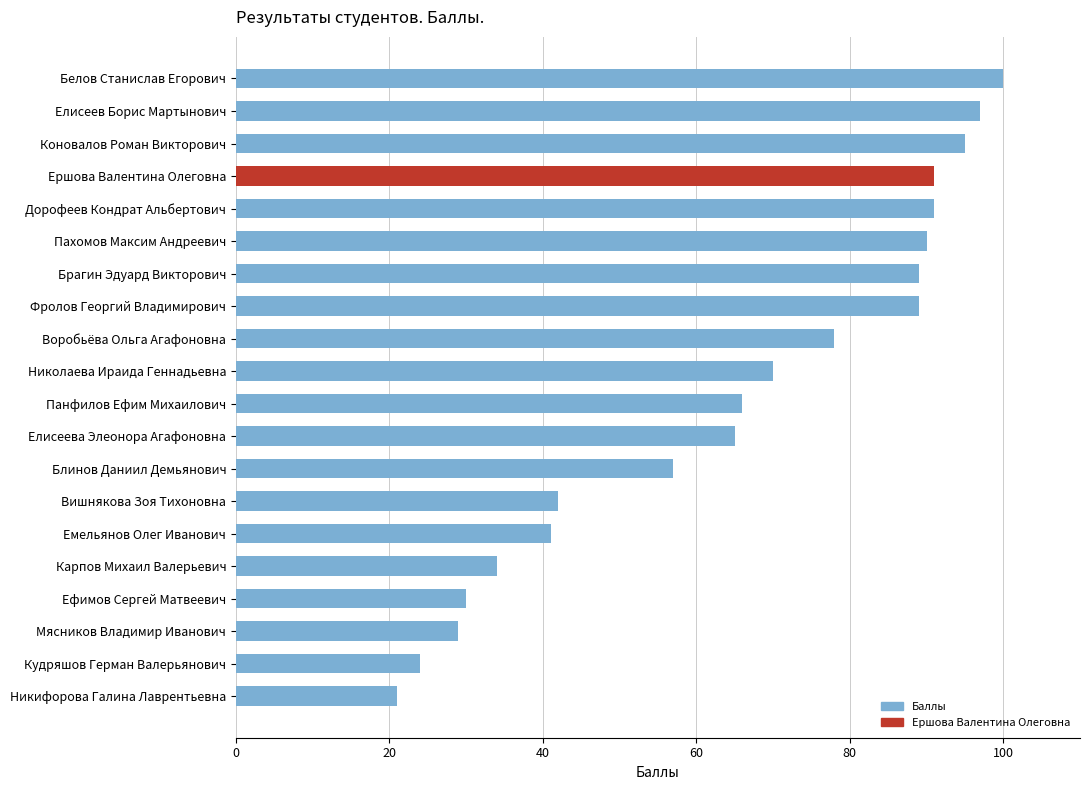

At which category does the chart reach its minimum across all series?

Никифорова Галина Лаврентьевна